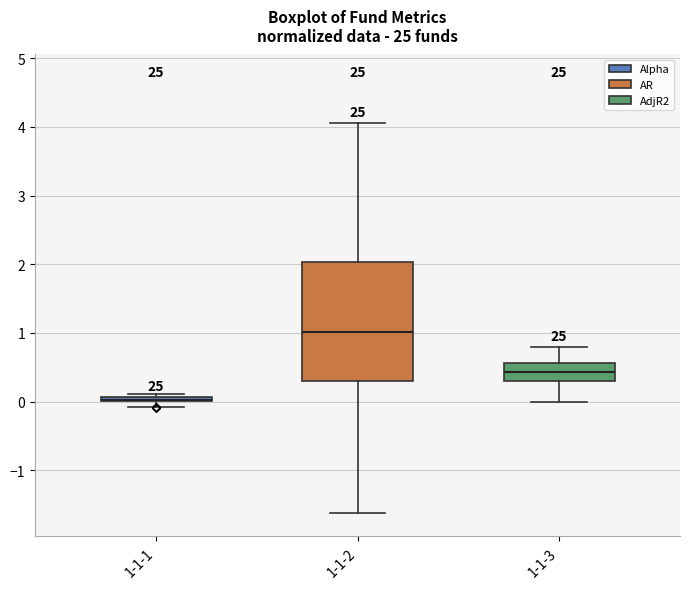

Comparing the boxes themselves (not the whiskers), which one is the tallest?

1-1-2